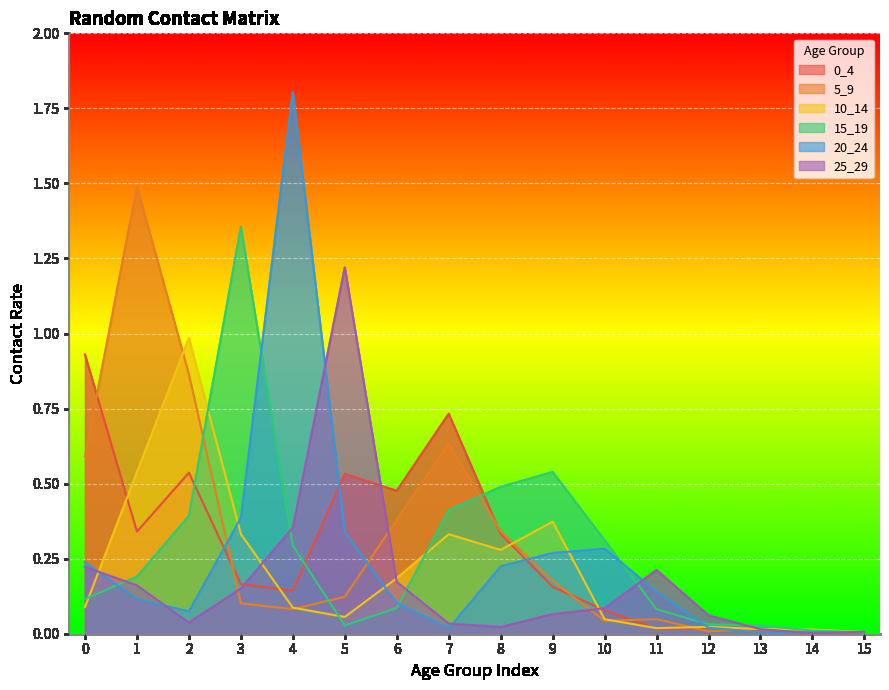

How many lines are shown in the chart?

6